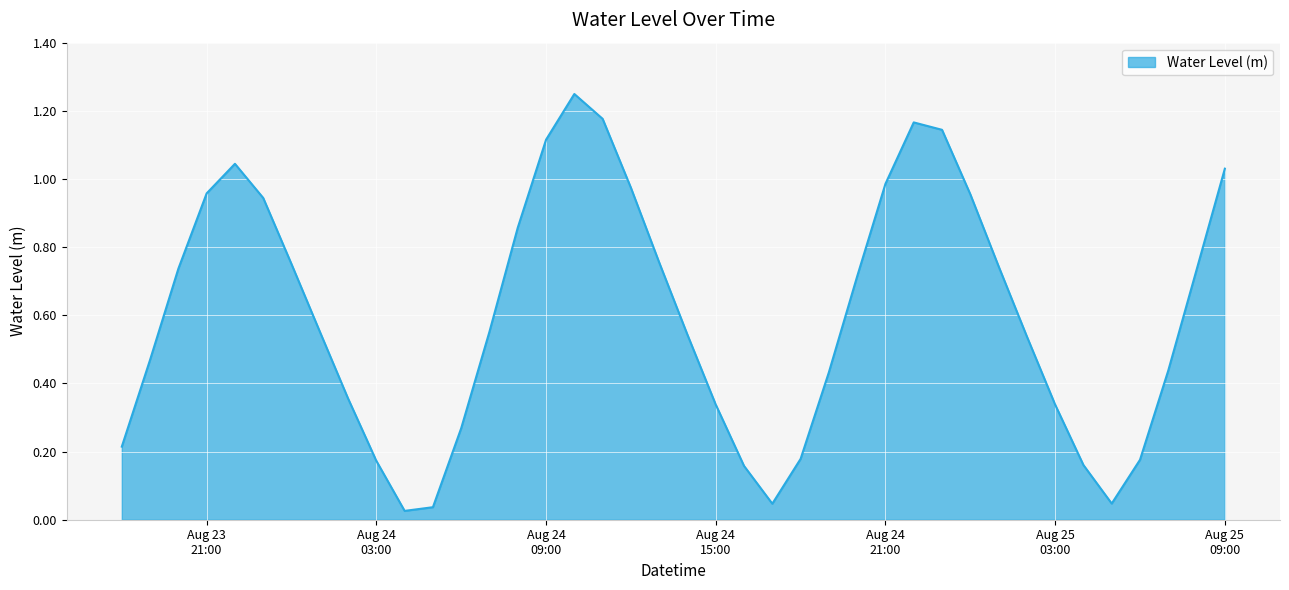

What is the label of the 24th point from the left?

2025-08-24 17:00:00